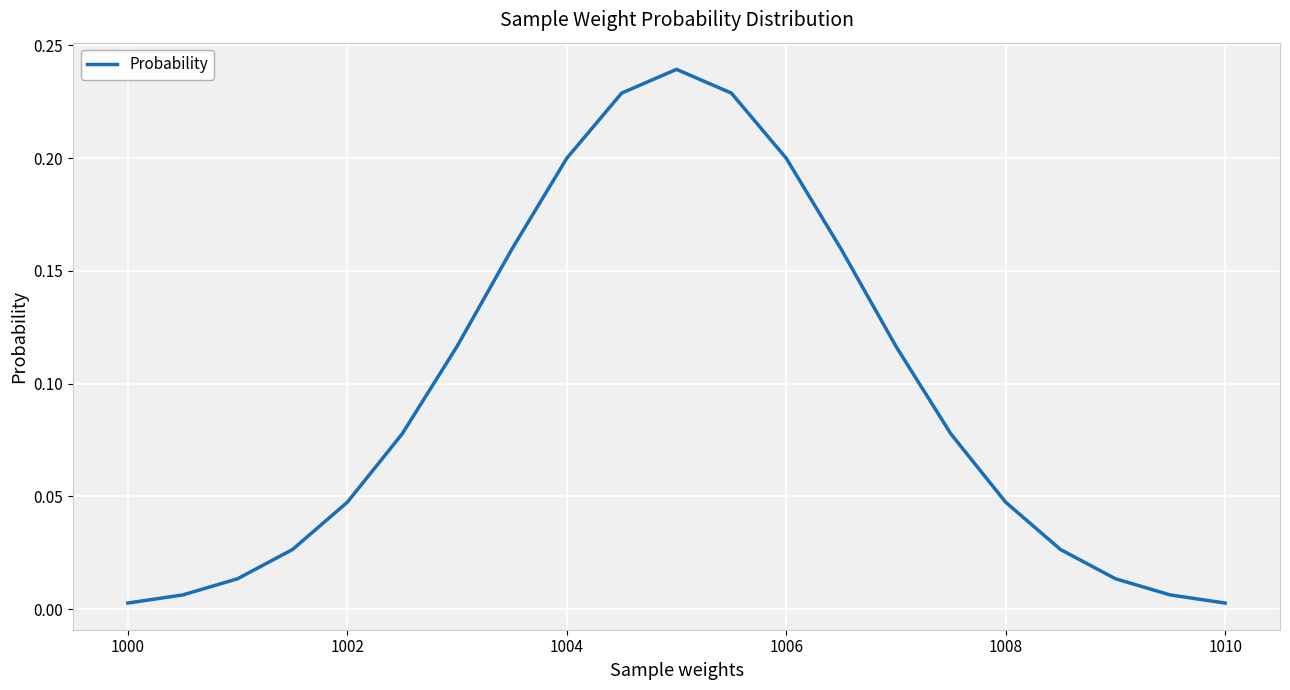

Does the chart display data point markers on the line(s)?

No